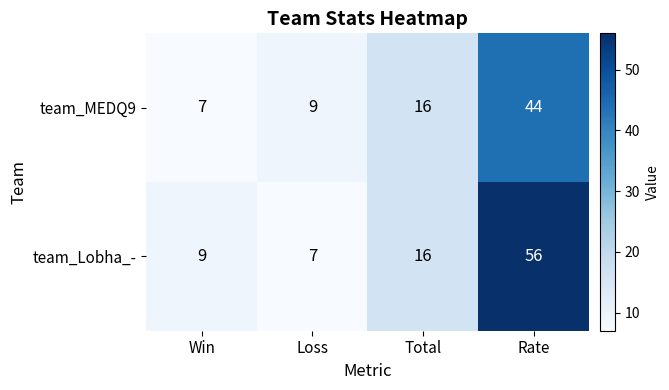

Rank the series by their maximum value, from highest to lowest.

team_Lobha_-, team_MEDQ9